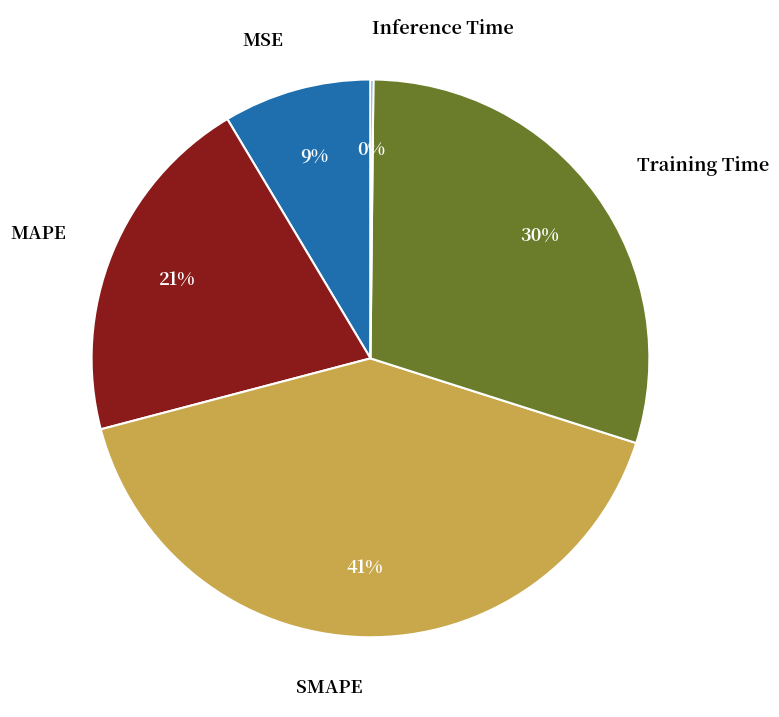

Which has a higher value, MSE or Training Time?

Training Time